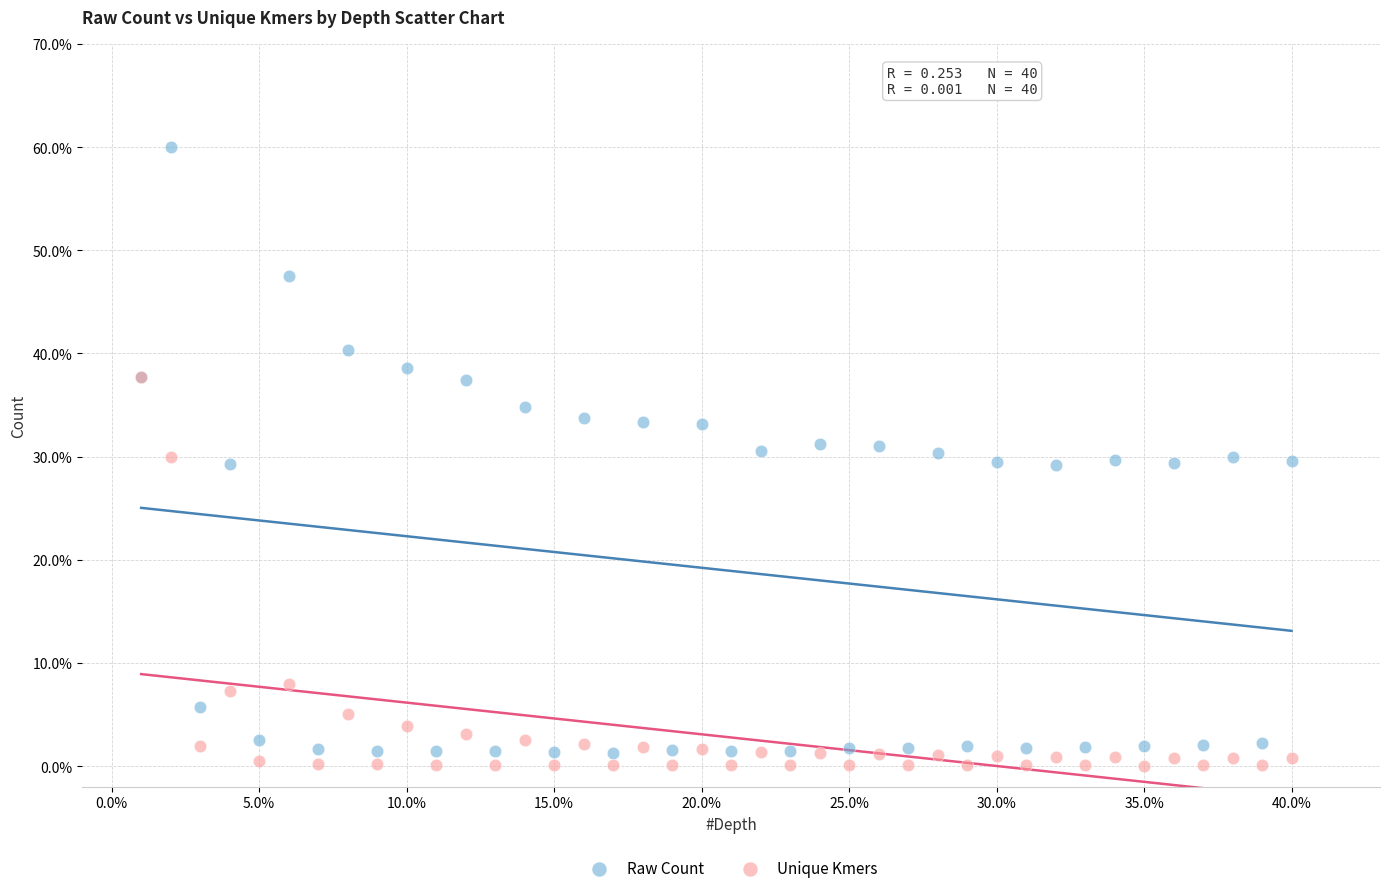

What are all the series names shown in the legend?

Raw Count, Unique Kmers